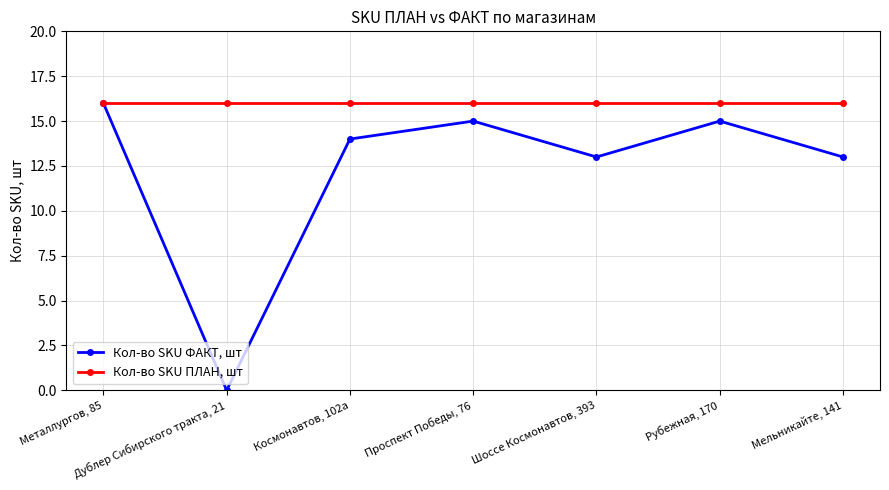

What is the maximum value shown in the chart?

16